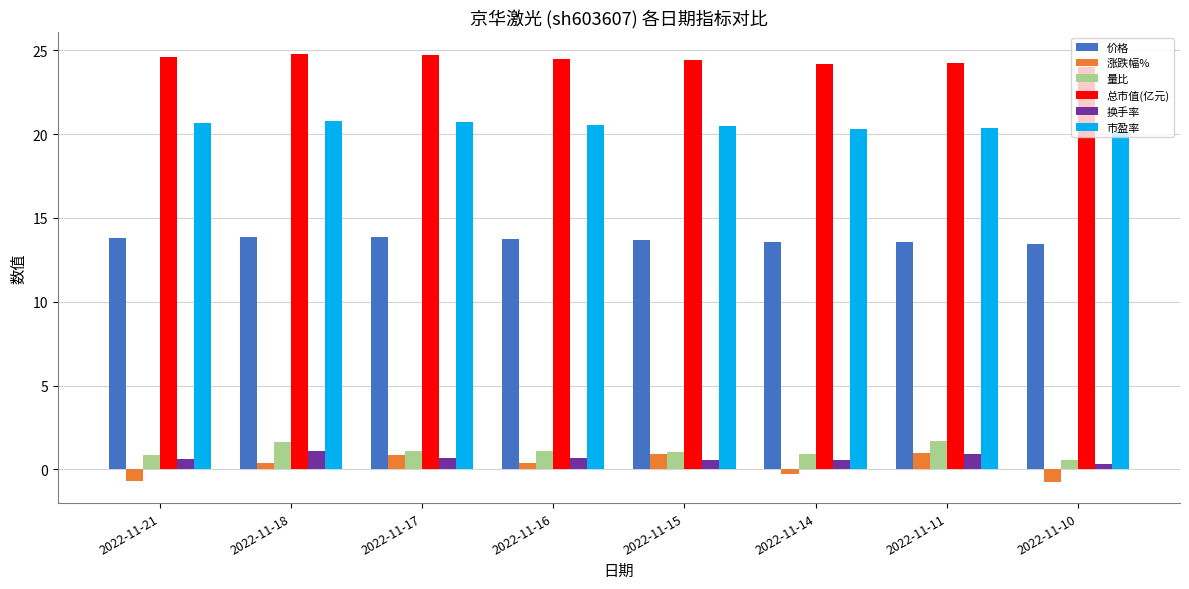

What is the lowest value of the 总市值(亿元) series?

24.0